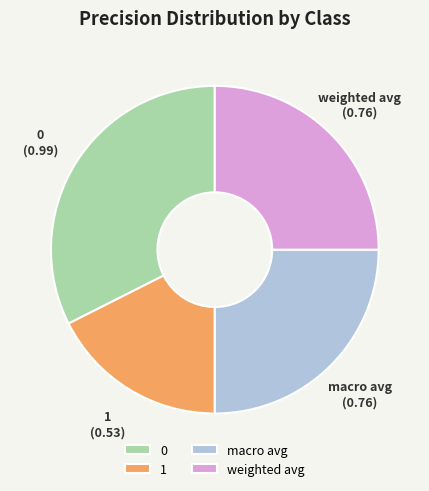

Which category has the smallest portion of the pie?

1